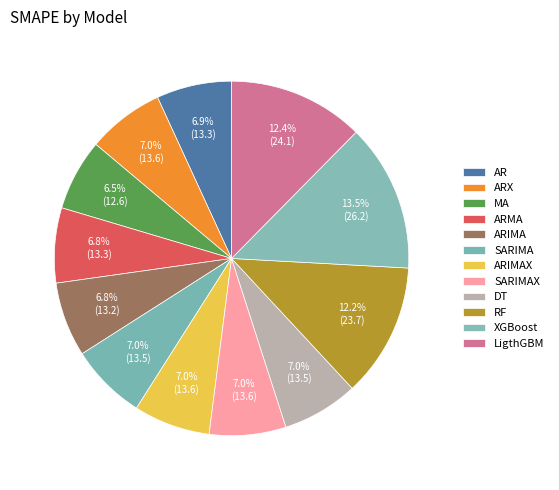

Approximately how many times larger is the value at DT compared to SARIMA?

1.0